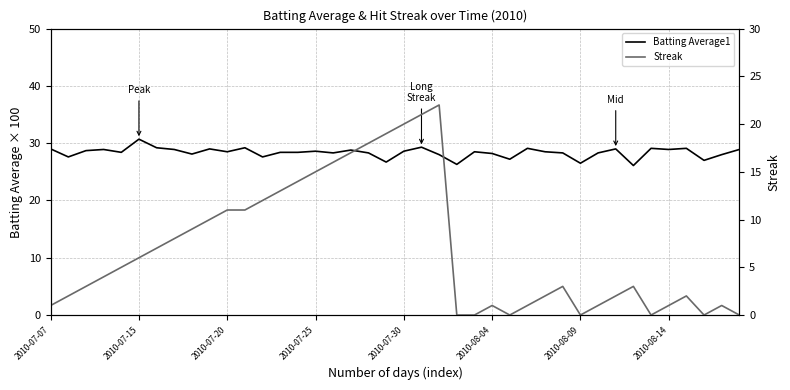

At which category is the sum across all series the highest?

21